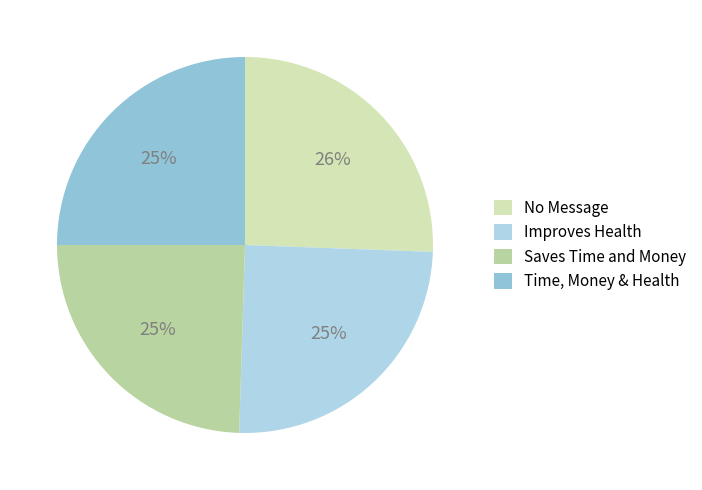

Does Time, Money & Health account for over 50% of the chart?

No